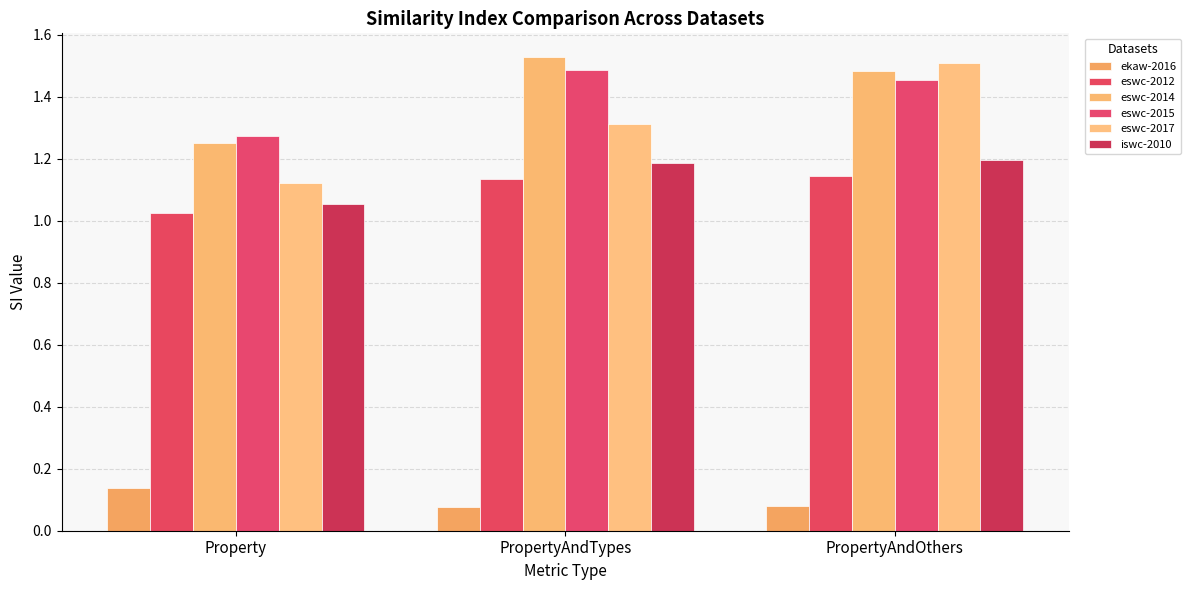

How many data points does each series have?

3